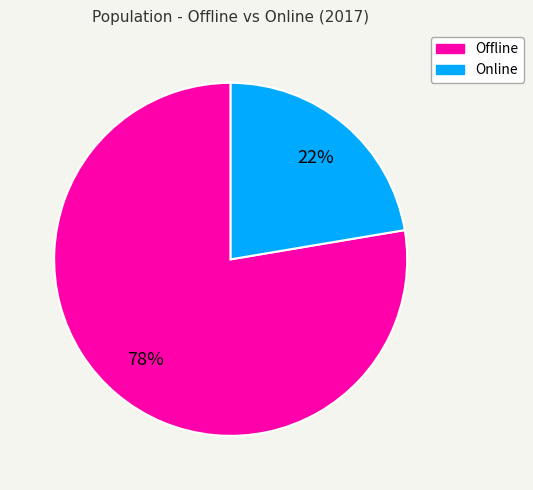

Which has a higher value, Offline or Online?

Offline